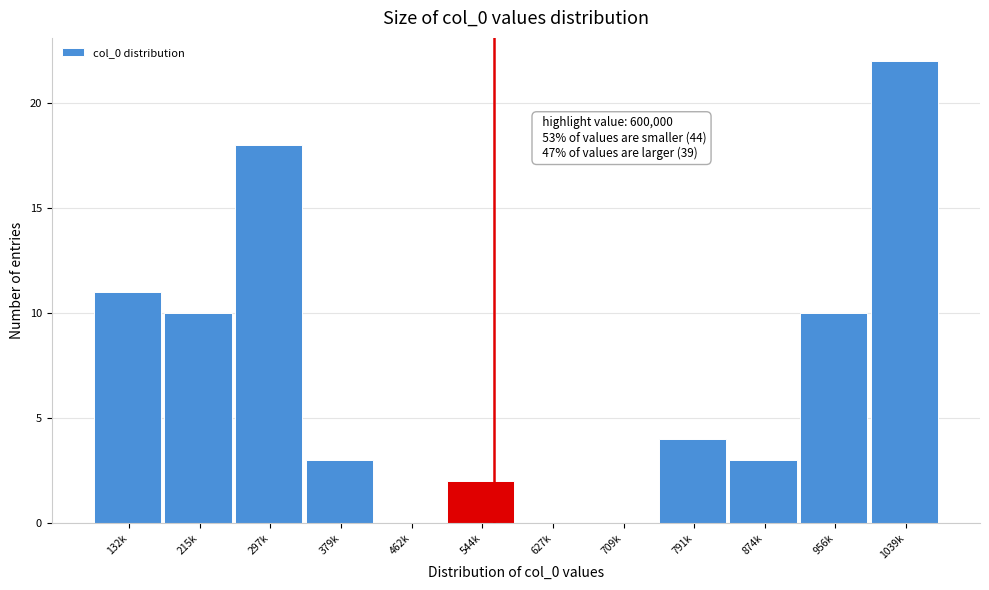

Reading left to right, list all the values displayed in this chart.

132k=11	215k=10	297k=18	379k=3	462k=0	544k=2	627k=0	709k=0	791k=4	874k=3	956k=10	1039k=22